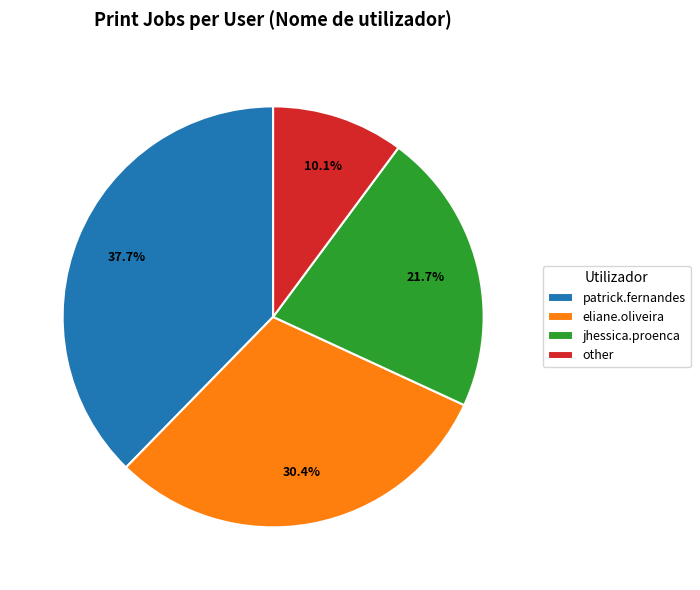

To the nearest percent, what is the combined percentage of eliane.oliveira and patrick.fernandes?

68%